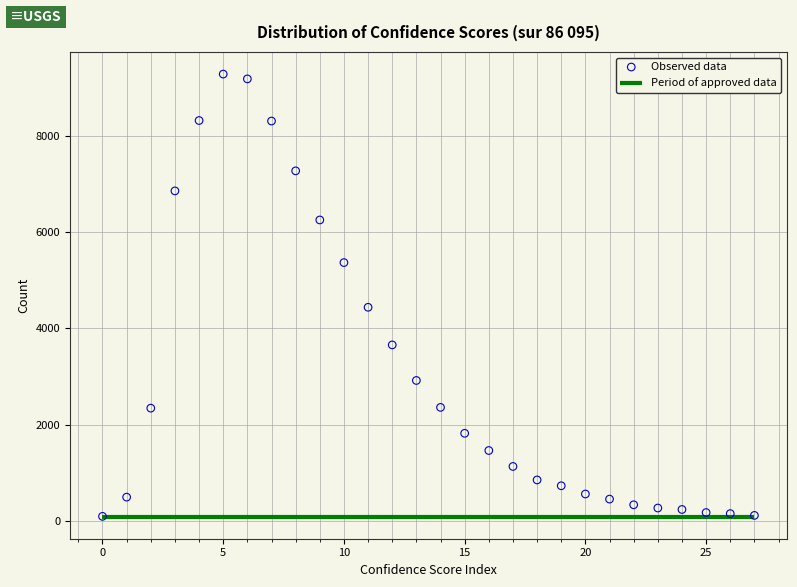

What Y value in the scatter plot is closest to 4688?

4438